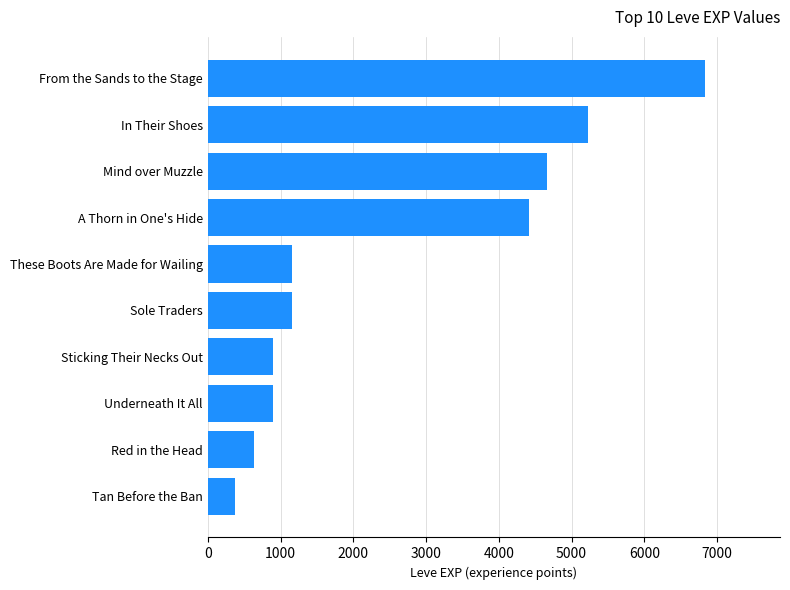

Are the bars grouped side by side (vs. stacked)?

No